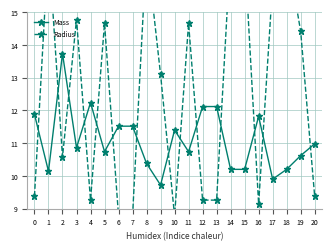

True or false: Radius has a value of 9.4 at 20.

True